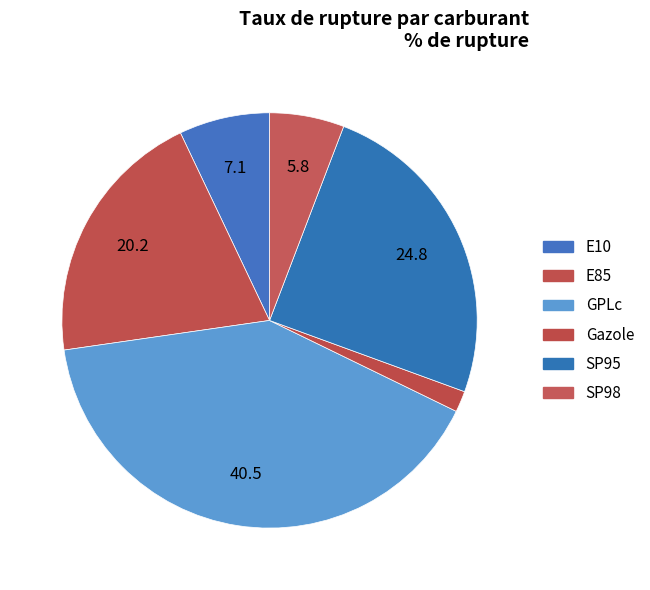

To the nearest percent, what is the average slice percentage?

17%